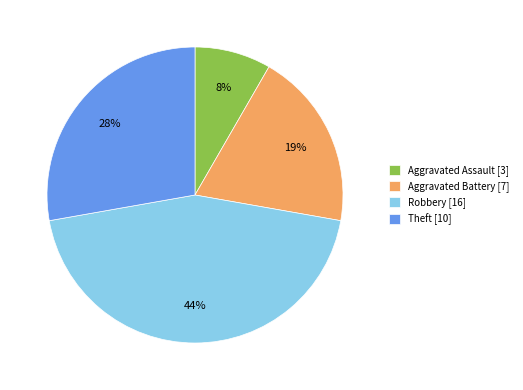

Approximately how many times larger is the value at Aggravated Battery compared to Theft?

0.7